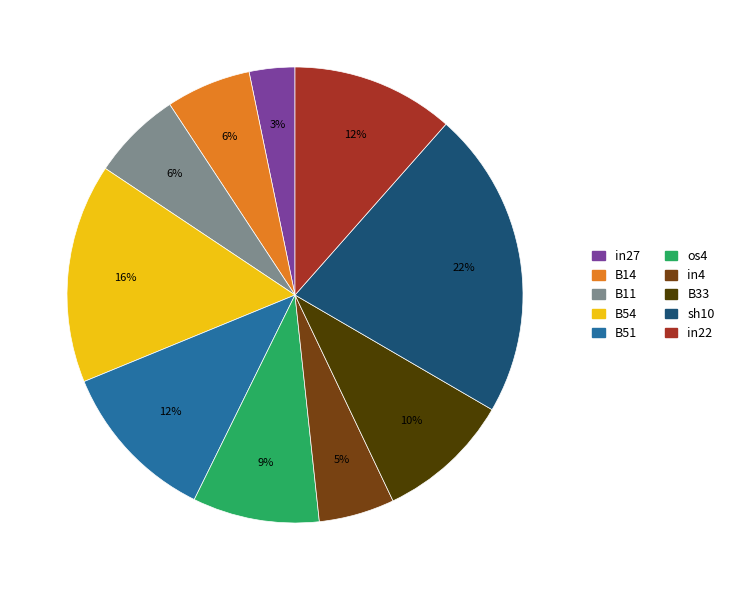

To the nearest percent, what portion does B11 represent?

6%